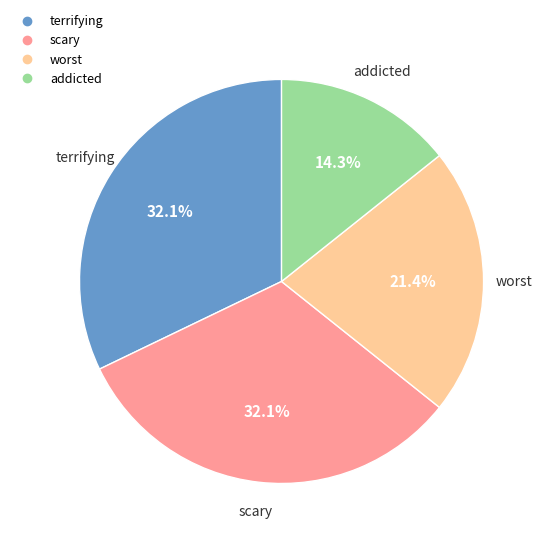

Is there any slice that represents more than half of the pie?

No